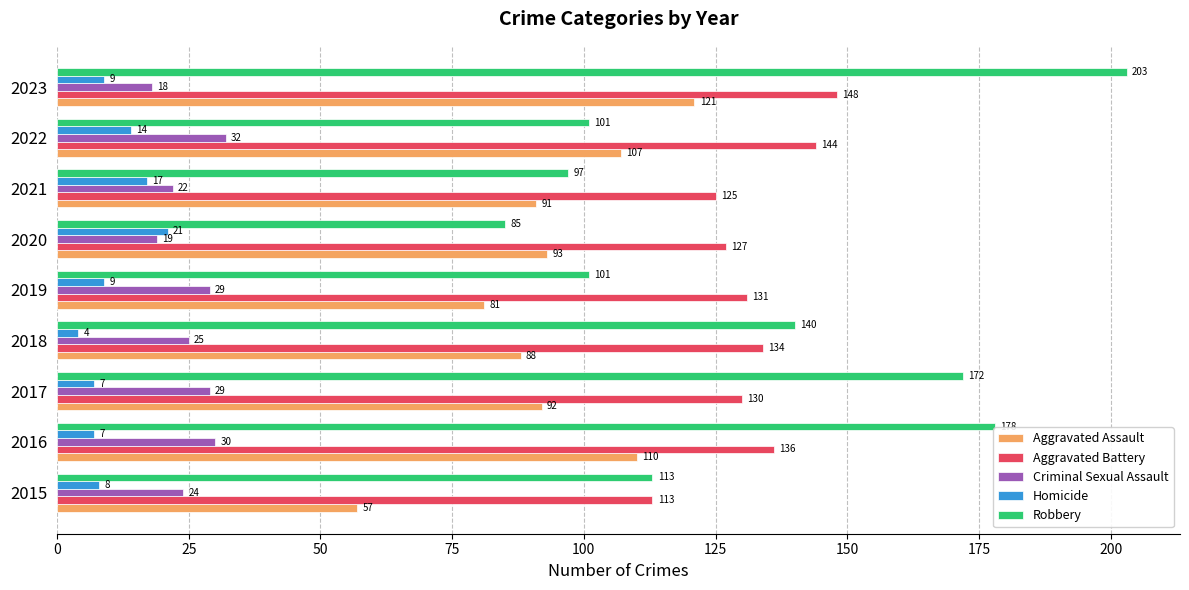

Between 2015 and 2023, which series saw the biggest shift?

Robbery